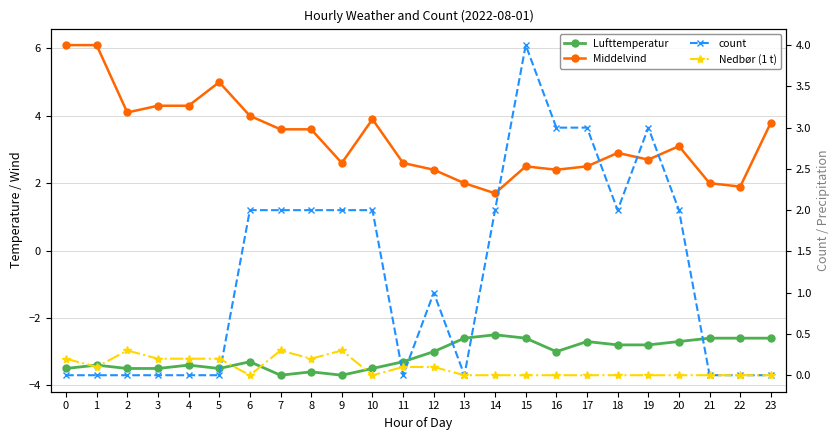

At which category does Nedbør (1 t) reach its first local valley?

1